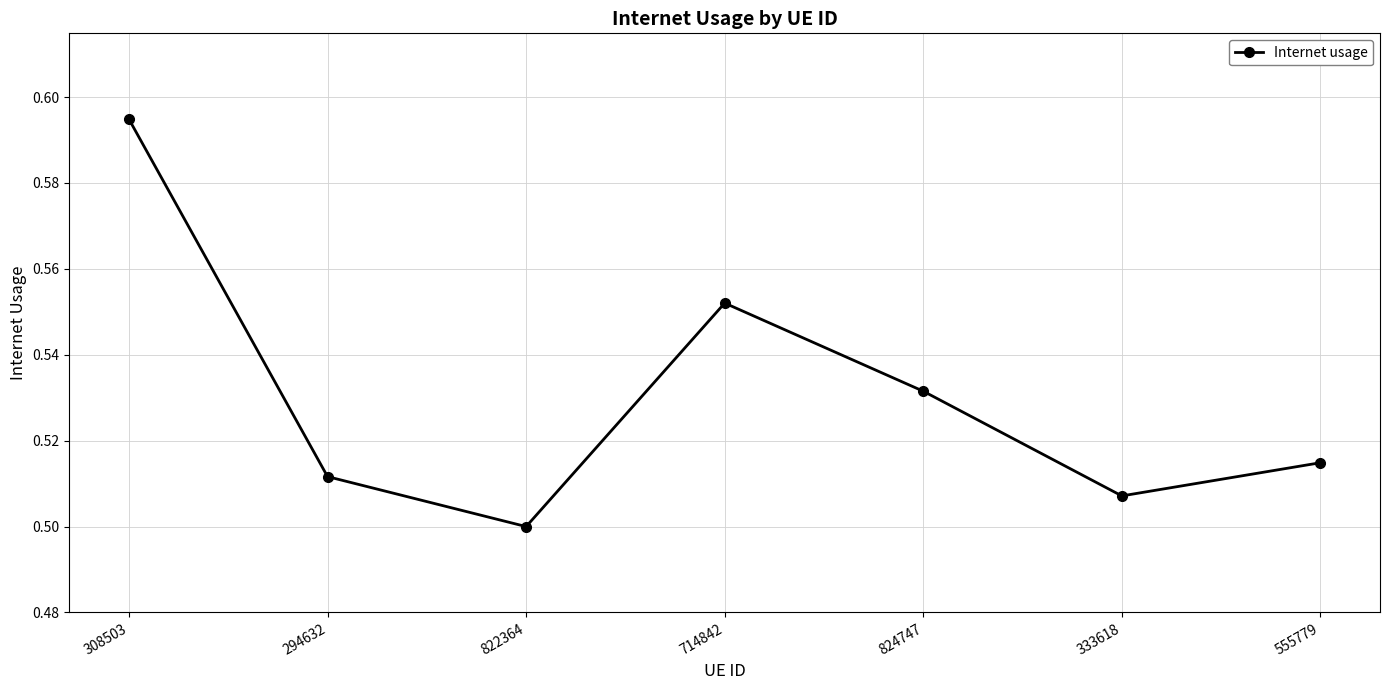

Which has a higher value, 308503 or 714842?

308503